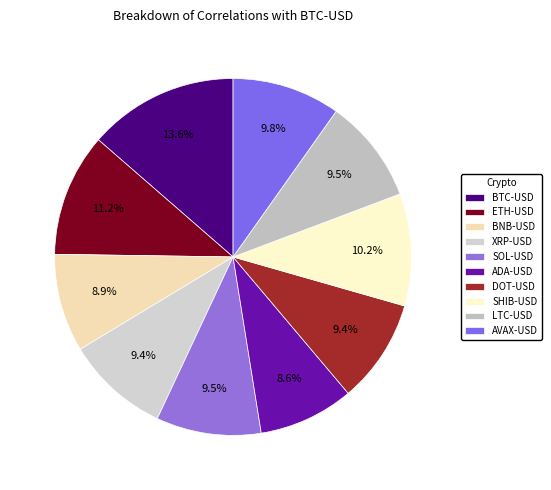

Does ETH-USD account for over 50% of the chart?

No